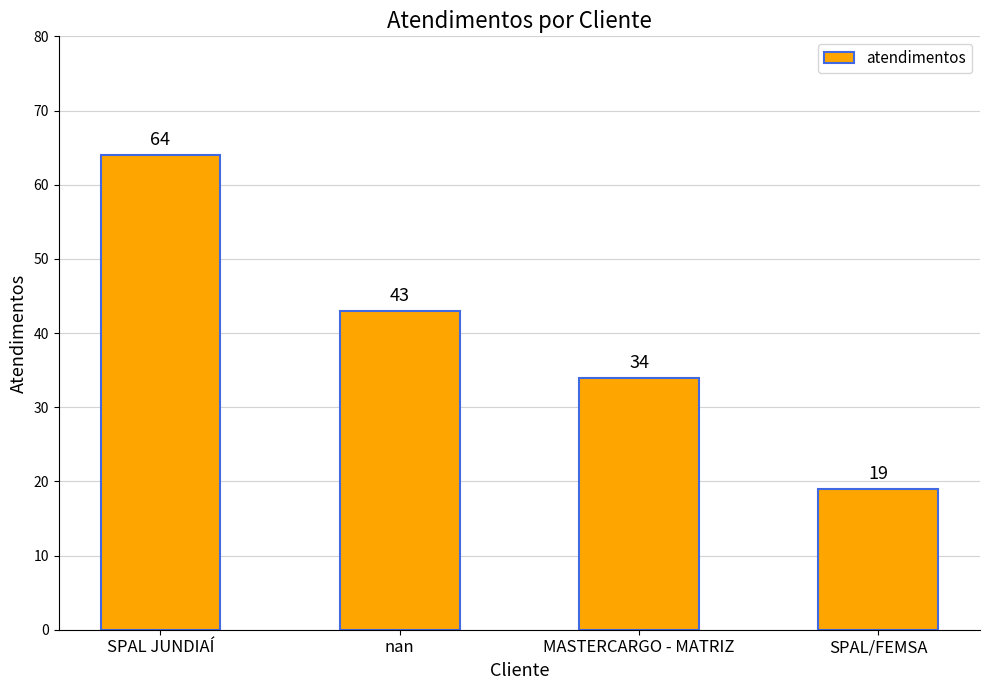

Is it true that the value at SPAL JUNDIAÍ is 34?

False